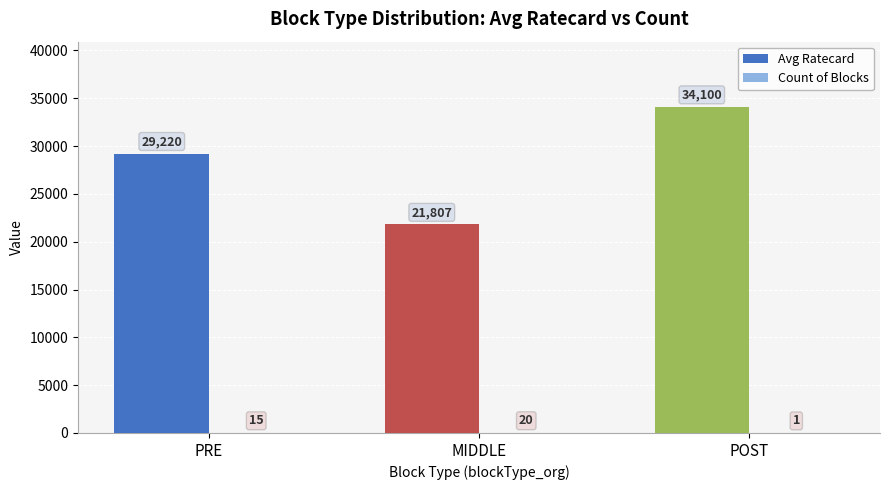

What is the sum of all Avg Ratecard values?

85127